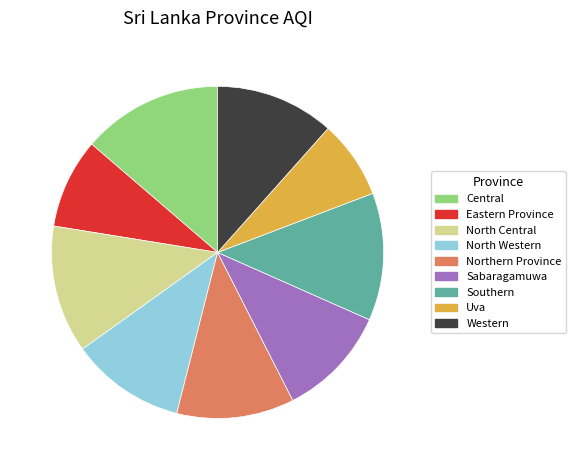

True or false: North Central accounts for 12% of the total.

True